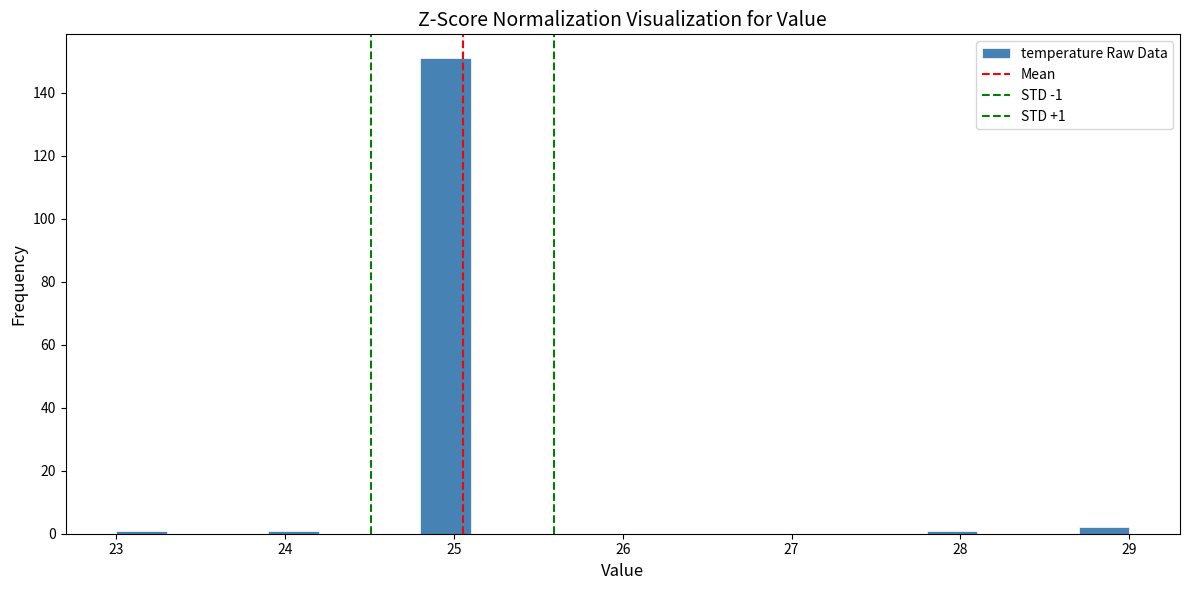

Read against the x-axis, roughly where is the centre of the tallest bar?

25.0